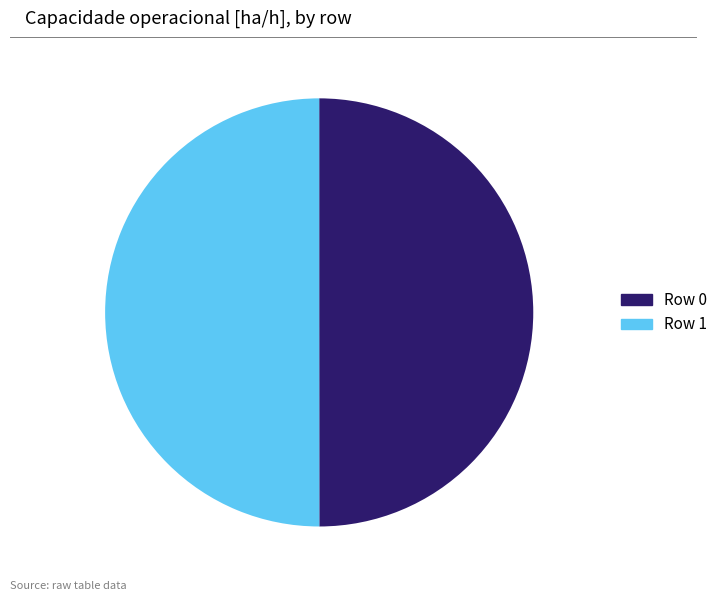

How many slices are in this pie chart?

2